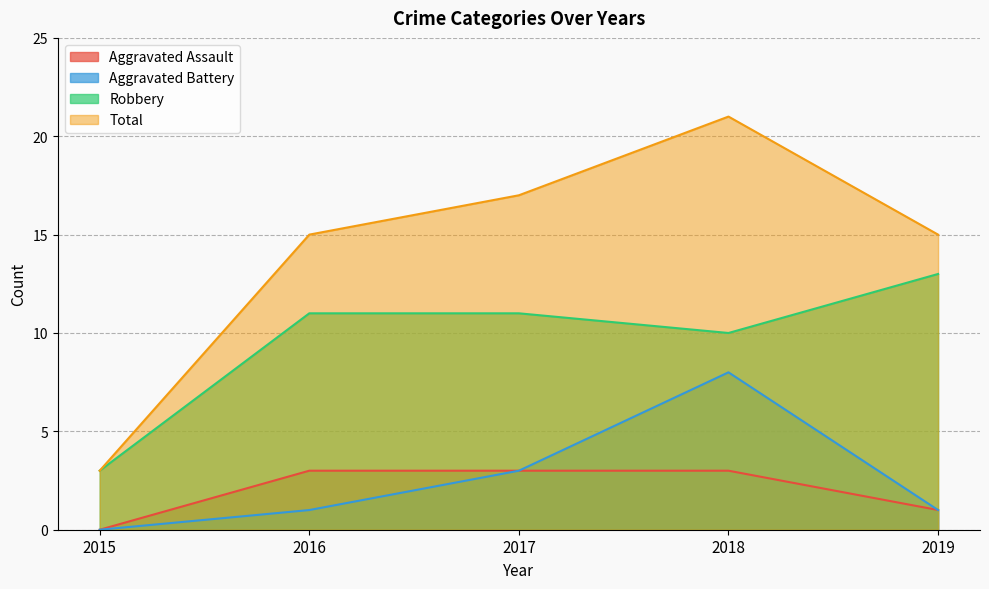

The Robbery series shows 10 at 2018. True or false?

True